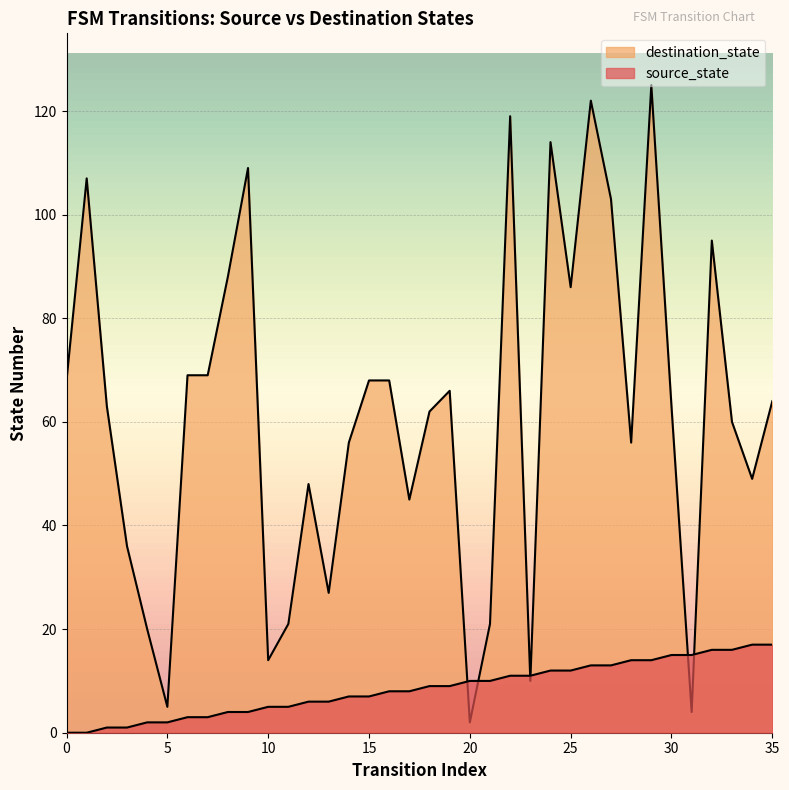

In destination_state, how many points are lower than both neighbors (excluding endpoints)?

10